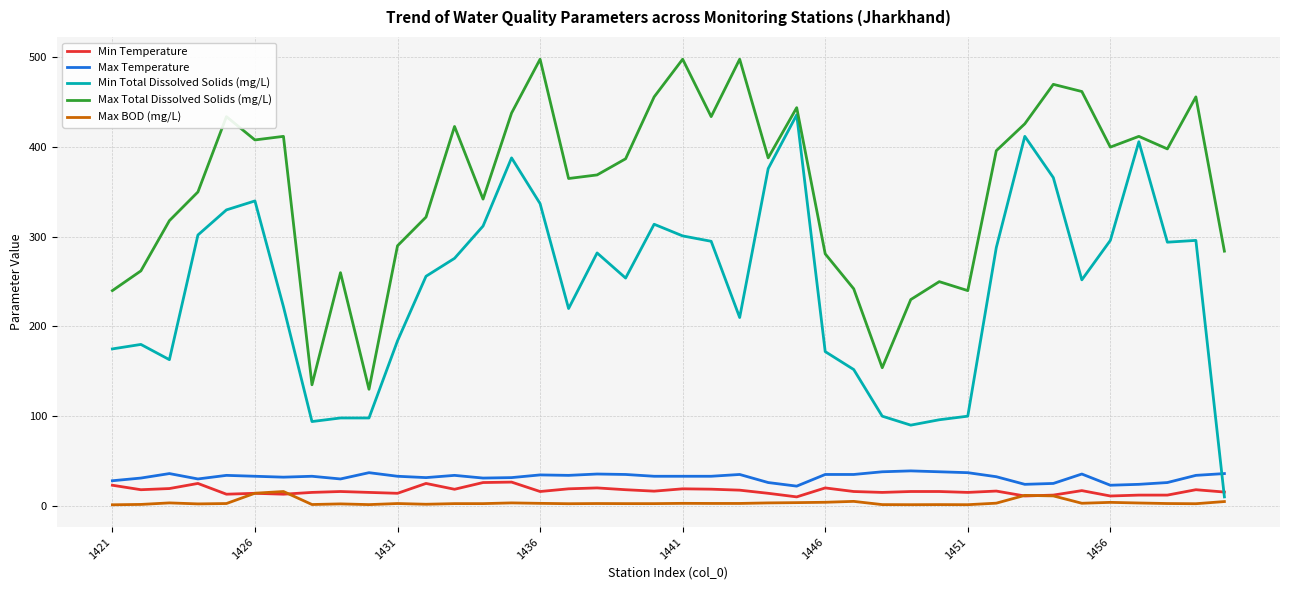

What is the maximum value shown in the chart?

498.0